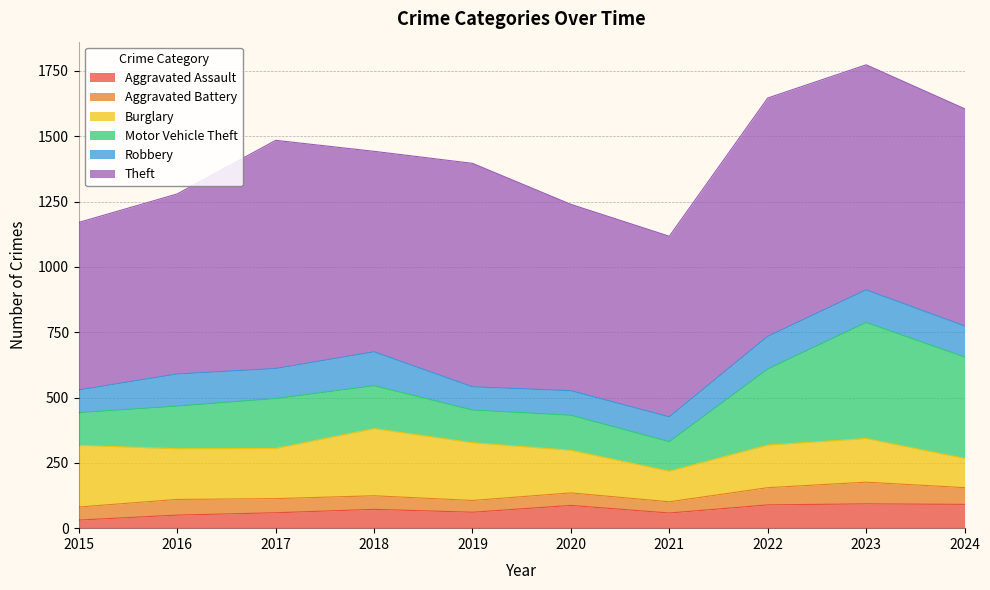

At how many categories does at least one series exceed 228?

10